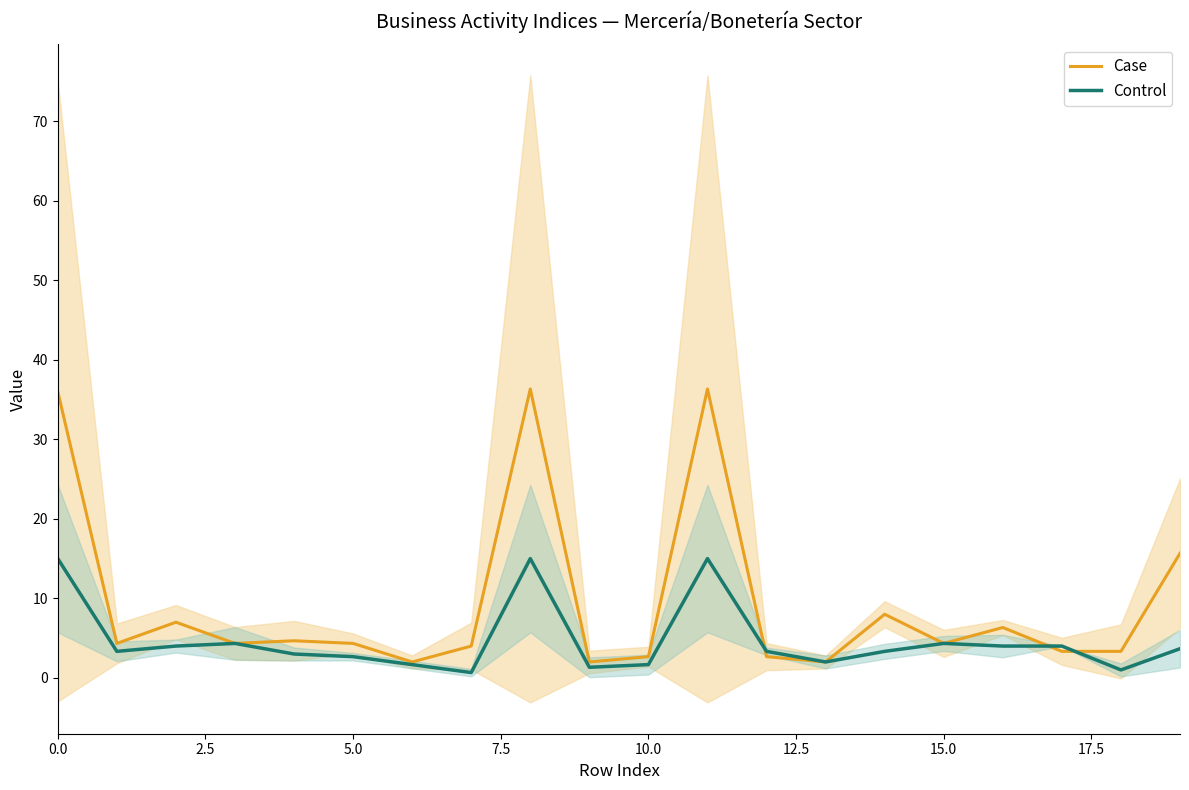

In Control, how many points are lower than both neighbors (excluding endpoints)?

5